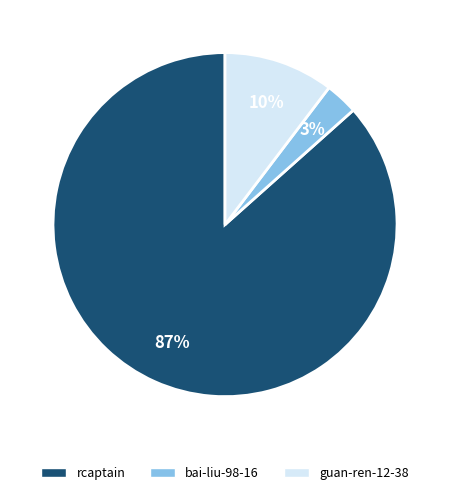

What percentage is the guan-ren-12-38 slice, to the nearest percent?

10%